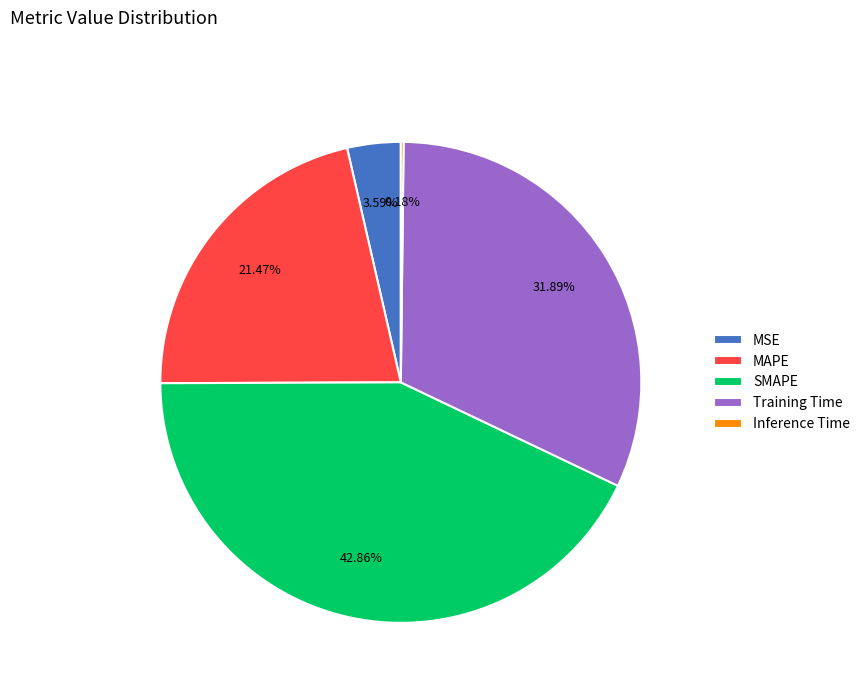

What is the largest slice in the pie chart?

SMAPE